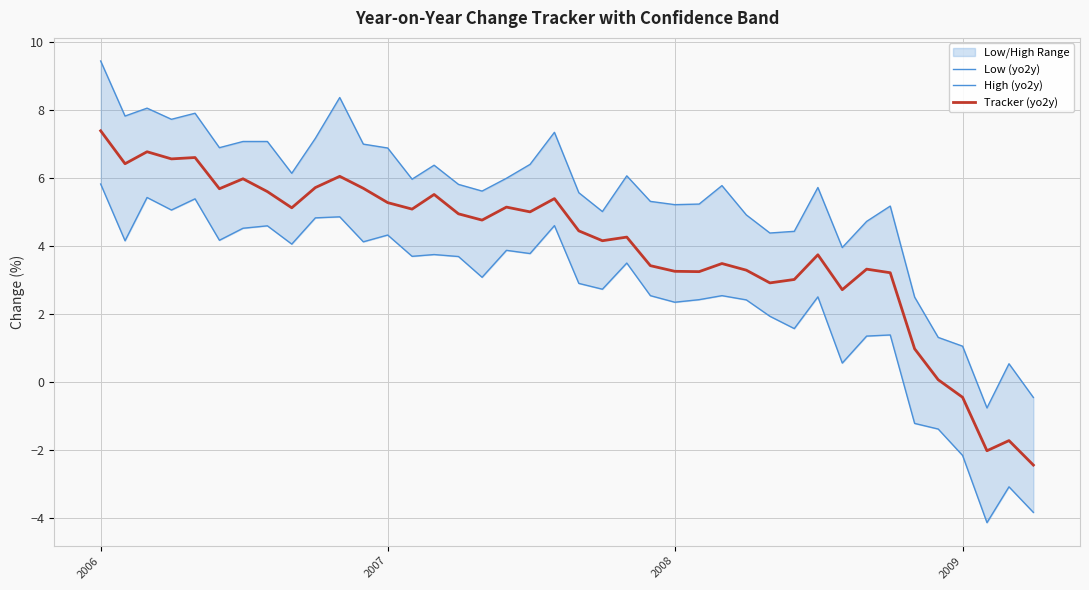

What are all the series names shown in the legend?

Low (yo2y), High (yo2y), Tracker (yo2y)